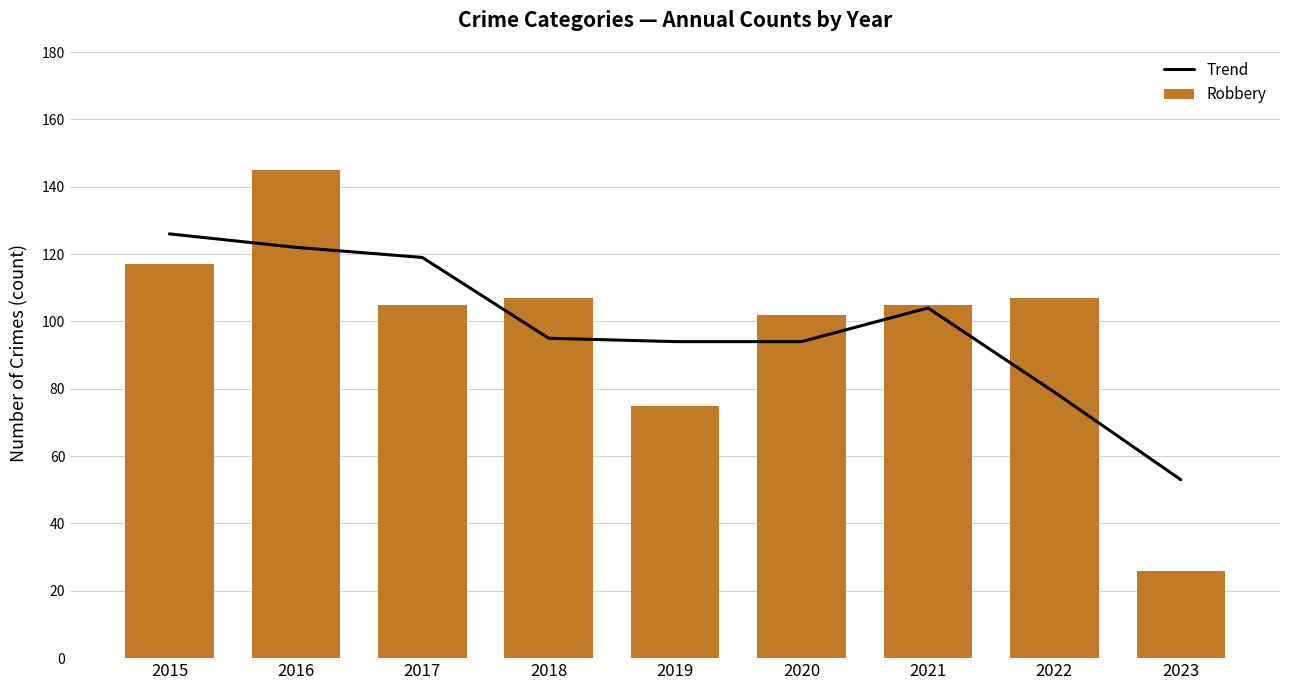

Rank the series at 2022 from highest to lowest value.

Robbery, Trend